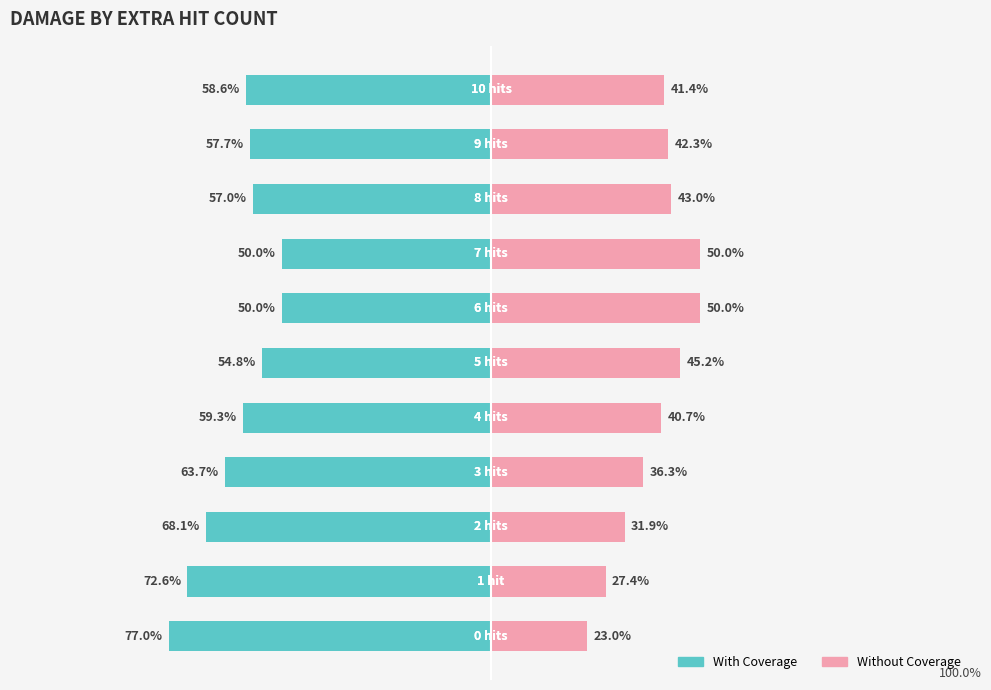

What value does the Without Coverage series have at 0?

23.0